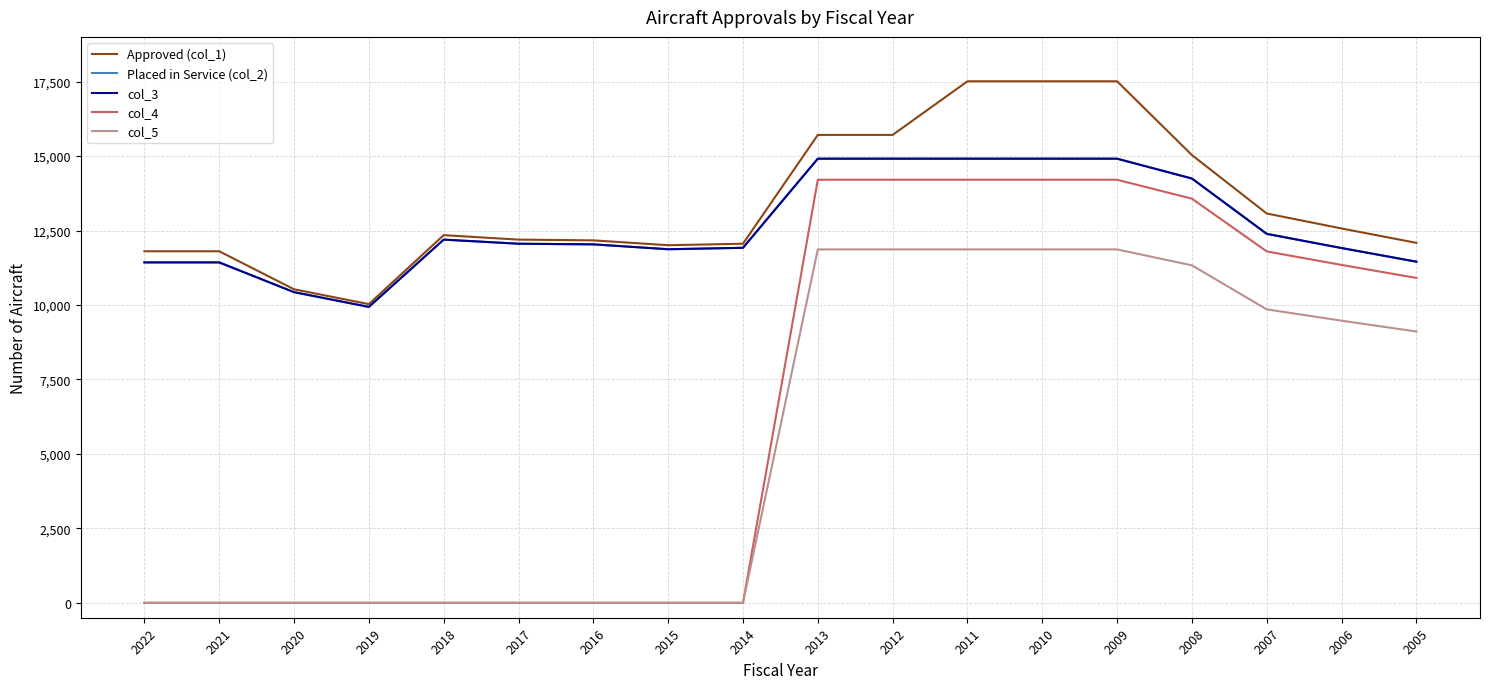

Does the chart have visible grid lines?

Yes